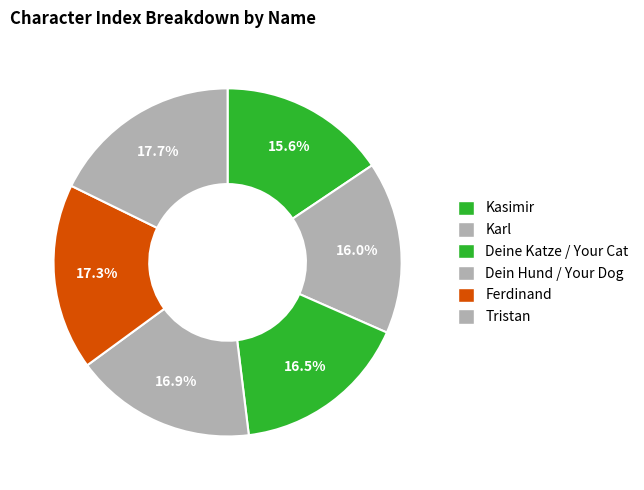

How much of the chart is everything except Karl?

84.0%